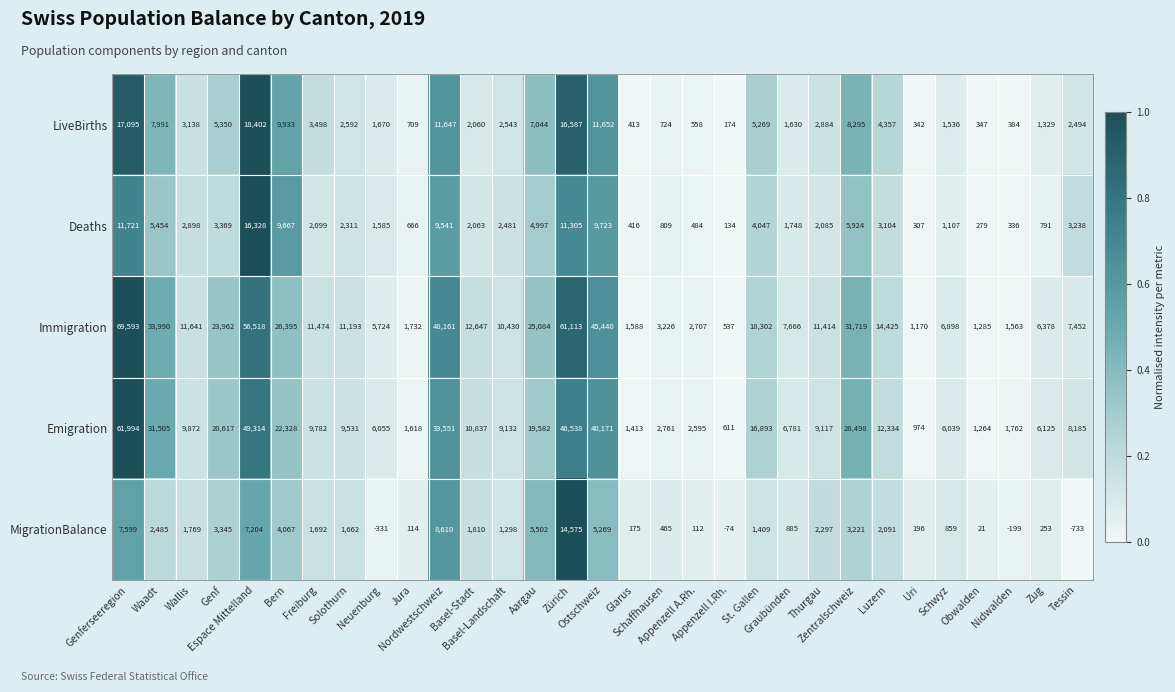

What is the average value of the Emigration series?

15928